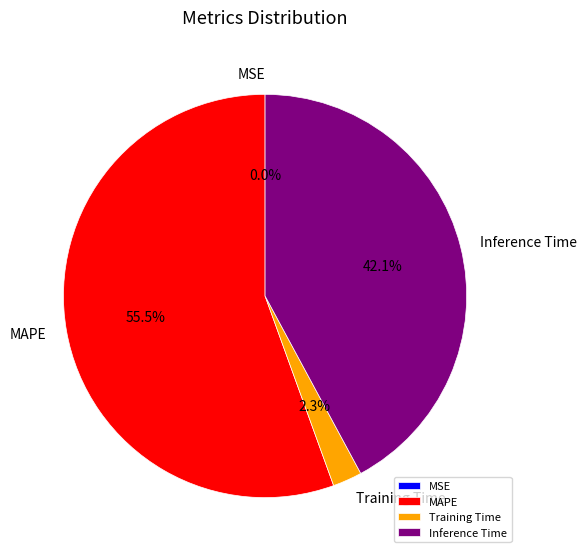

Which category has the biggest portion of the pie?

MAPE